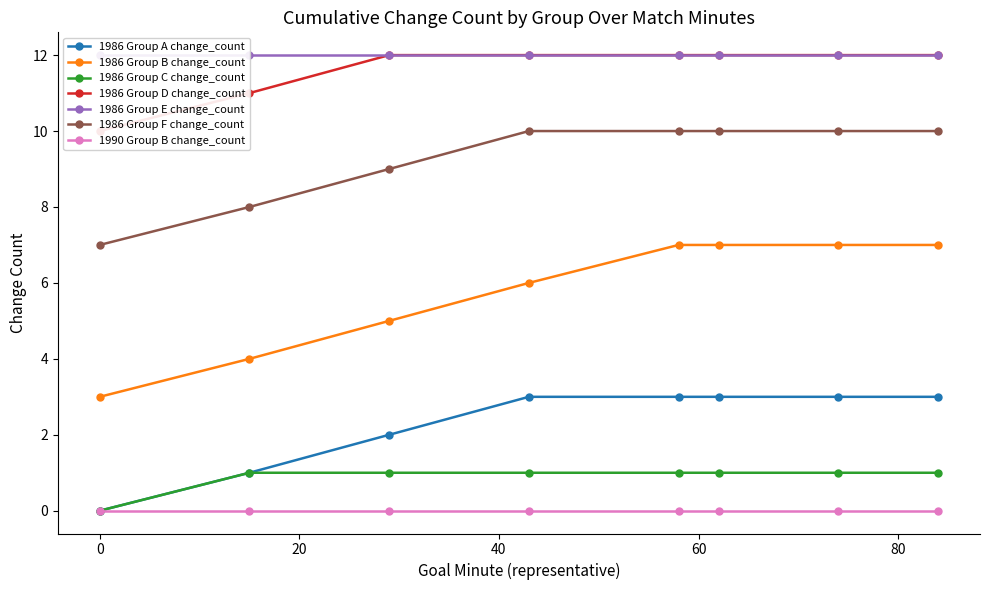

Does the chart display data point markers on the line(s)?

Yes